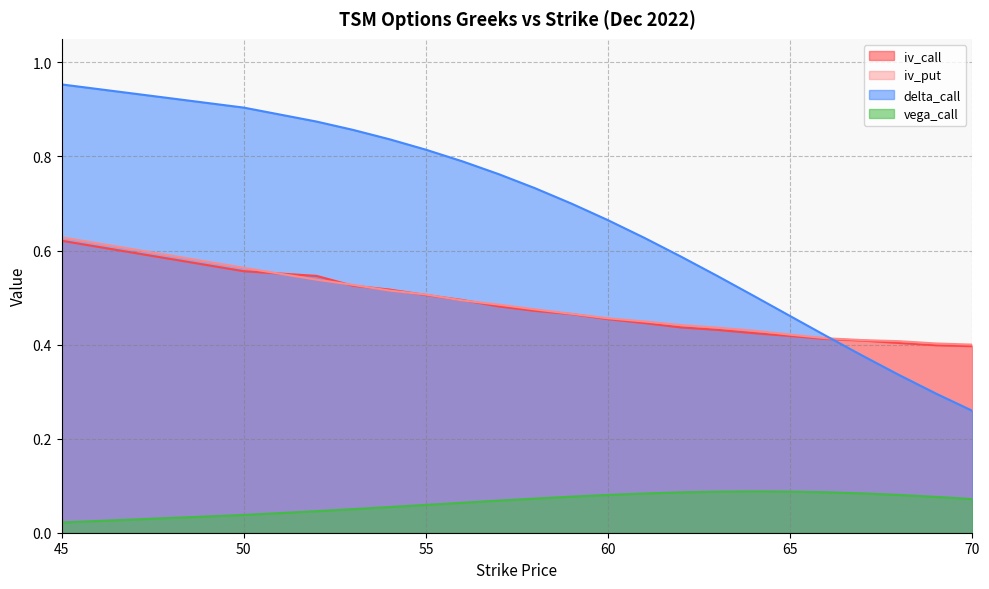

True or false: vega_call has more than 2 points higher than both neighbors.

False